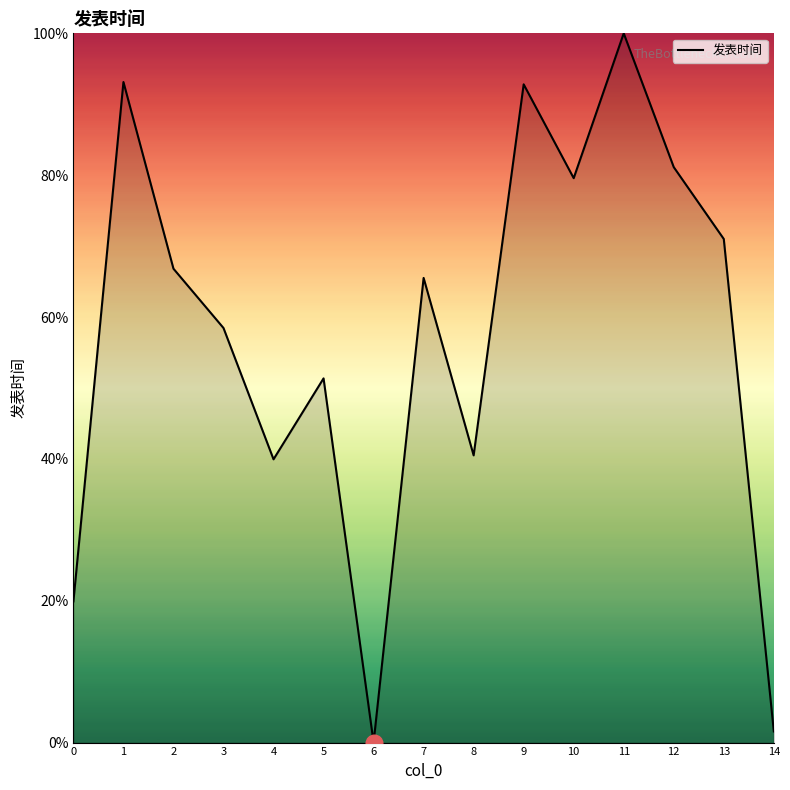

Does the chart display data point markers on the line(s)?

No